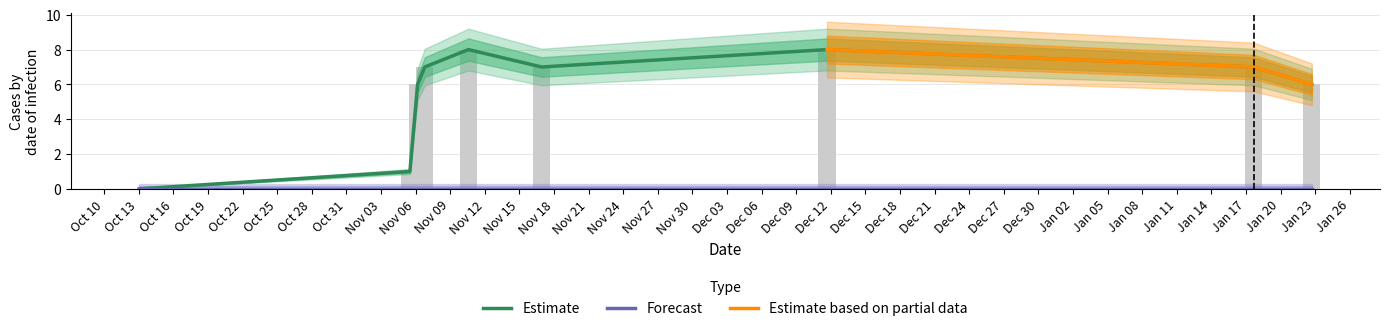

What is the sum of all values?

50